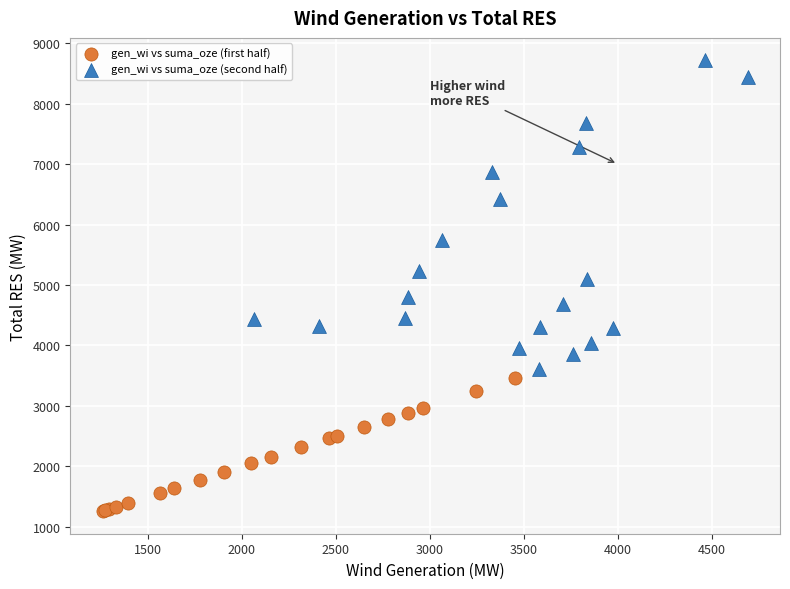

What are all the series names shown in the legend?

gen_wi vs suma_oze (first half), gen_wi vs suma_oze (second half)